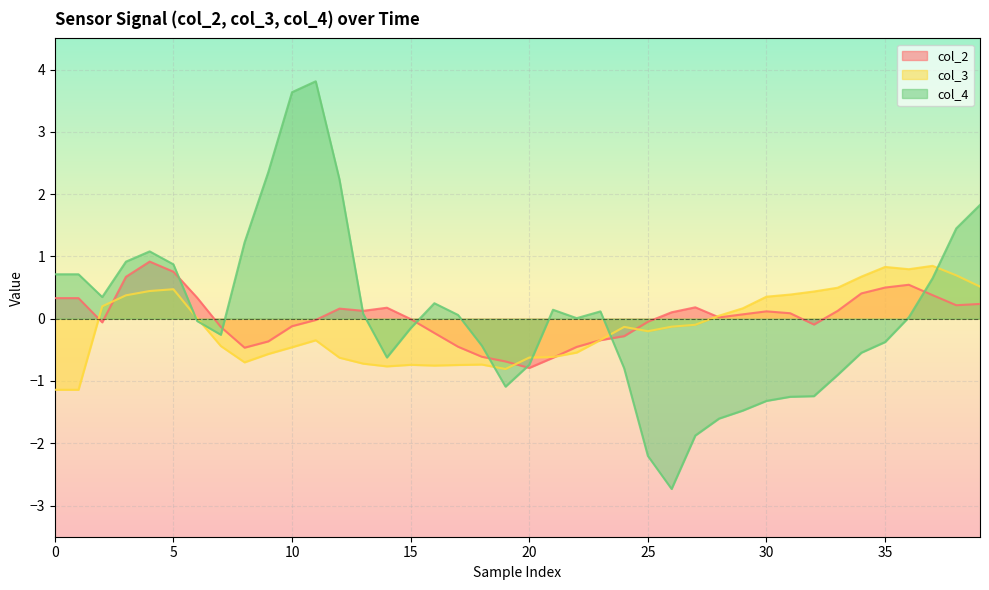

What is the total value across all series at 25?

-2.5